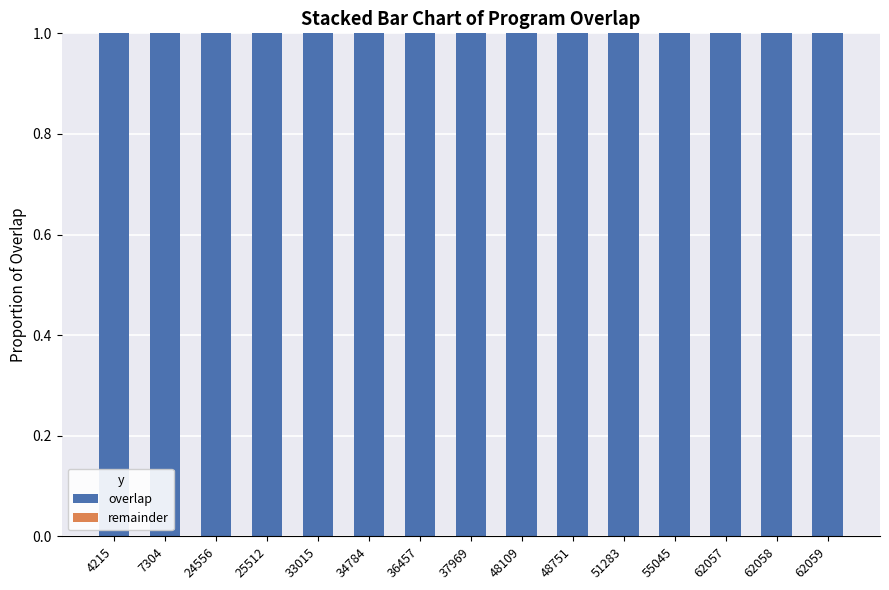

At which category is the sum across all series the highest?

4215